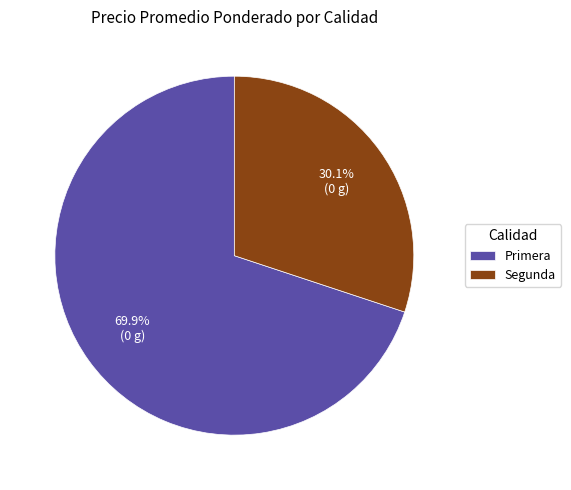

Which category has the smallest portion of the pie?

Segunda